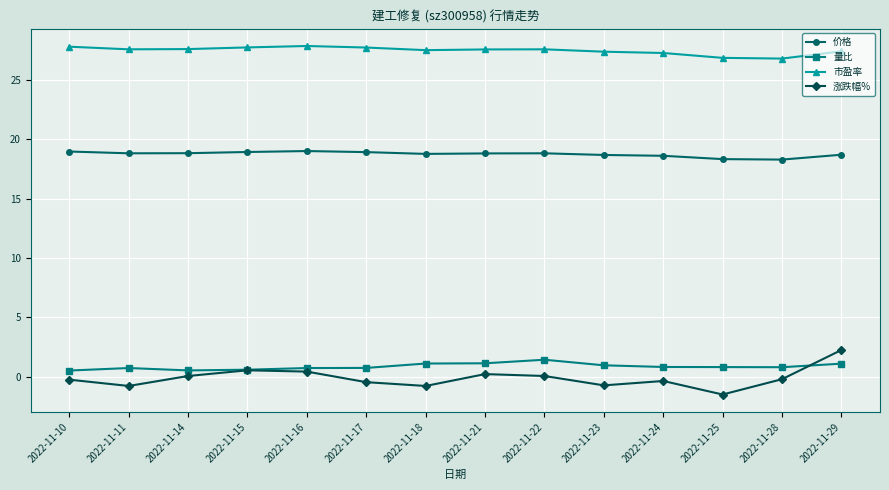

True or false: 市盈率 and 价格 intersect in this chart.

False